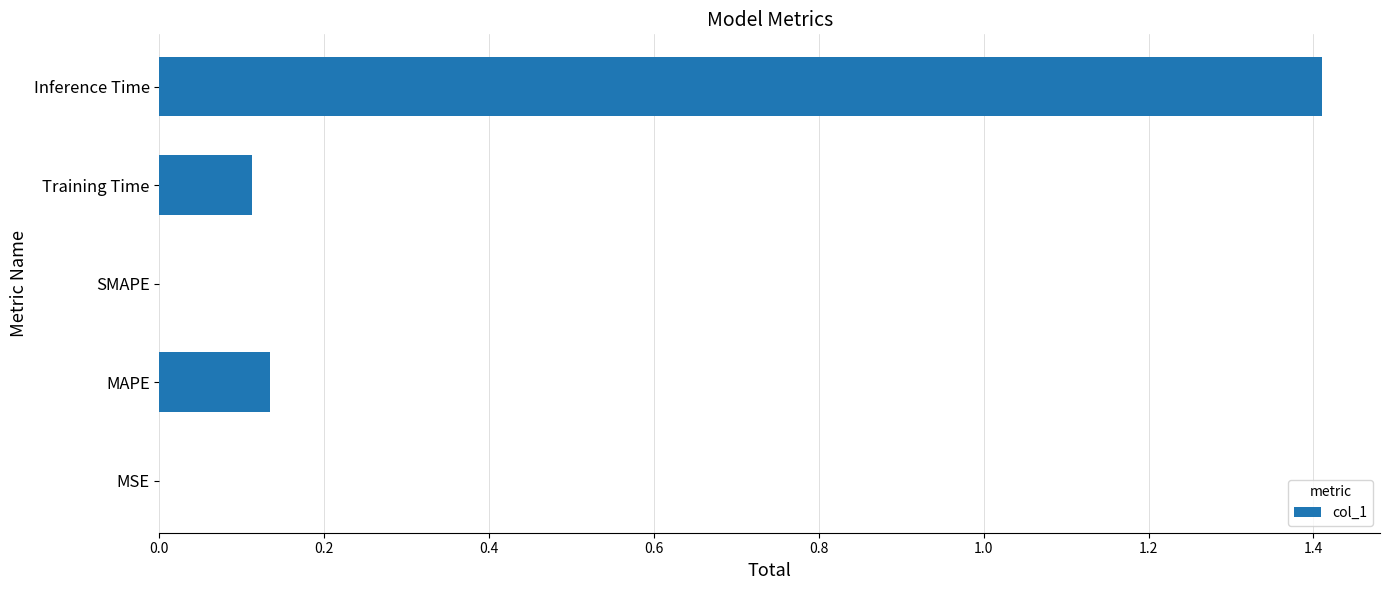

The value at Training Time is 0.2. True or false?

False